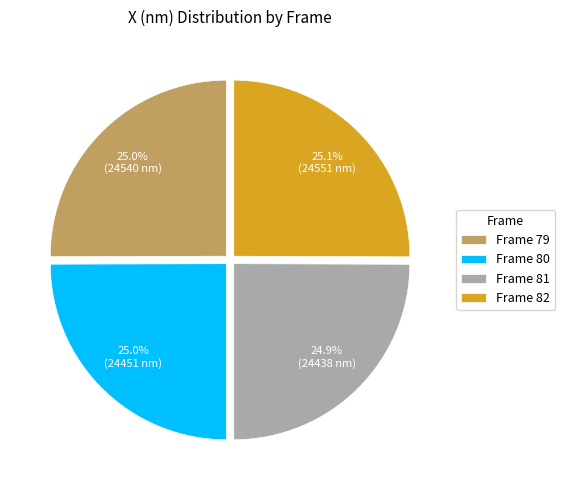

Is it true that Frame 81 is 40% of the pie?

False